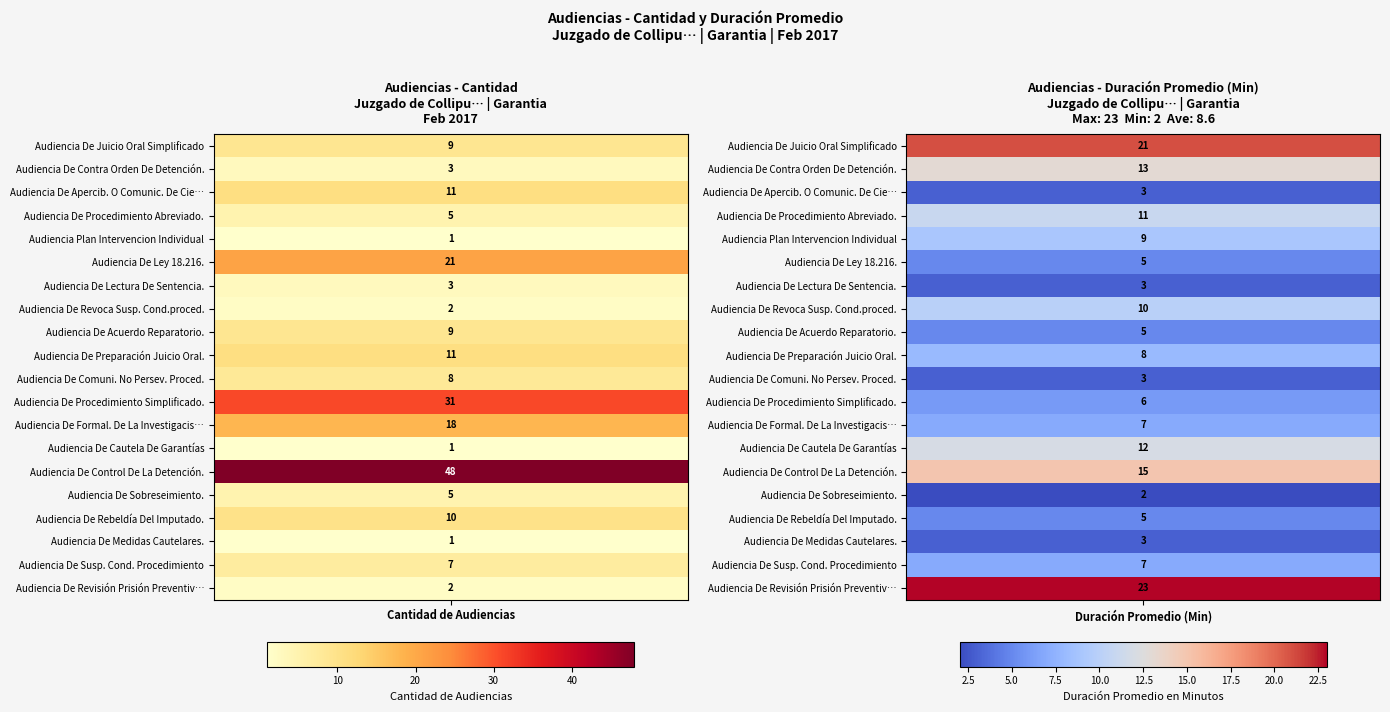

True or false: Audiencia De Juicio Oral Simplificado has a value of 21 at 1.

True